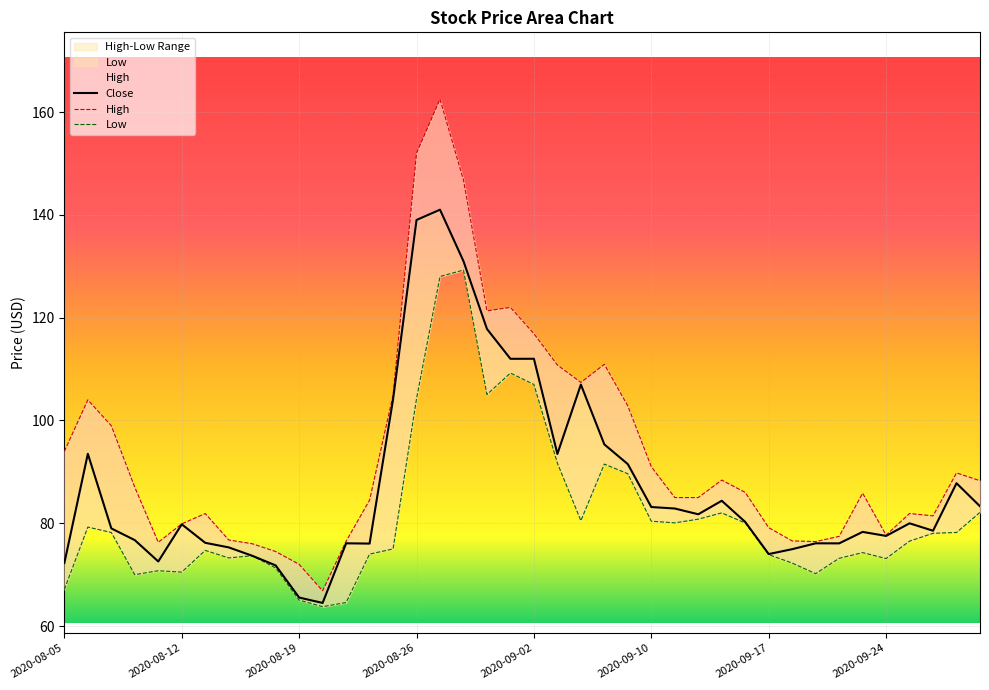

At which category does High reach its first local valley?

2020-08-11